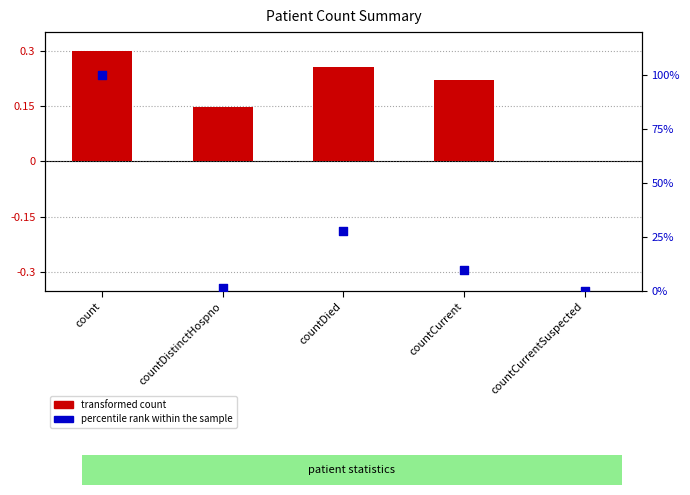

What are all the series names shown in the legend?

transformed count, percentile rank within the sample